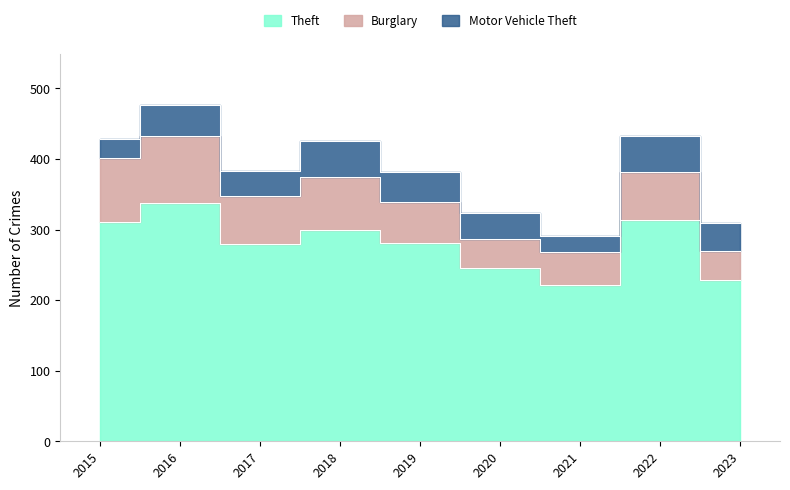

What is the average value of the Burglary series?

65